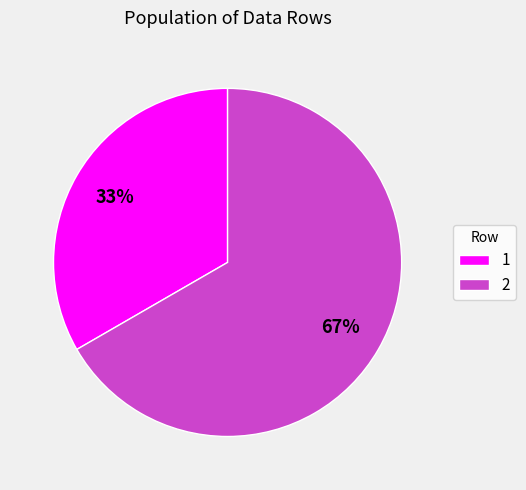

Rank the categories by value from lowest to highest.

1, 2